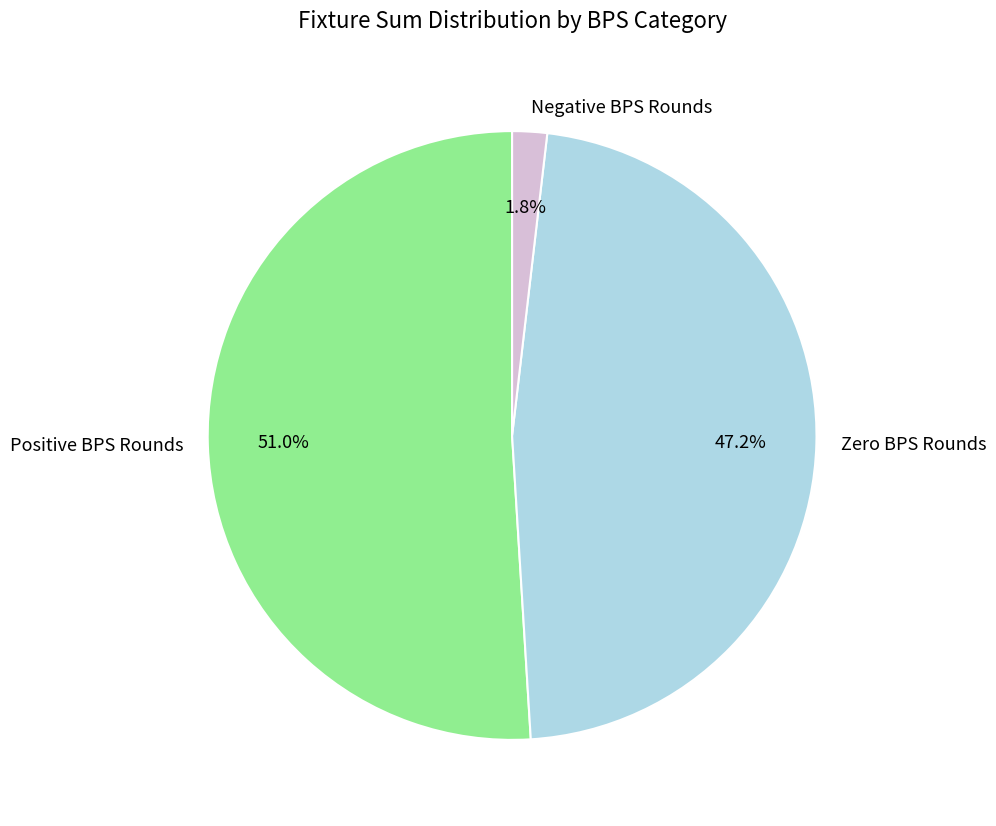

How much of the chart is everything except Positive BPS Rounds?

49.0%